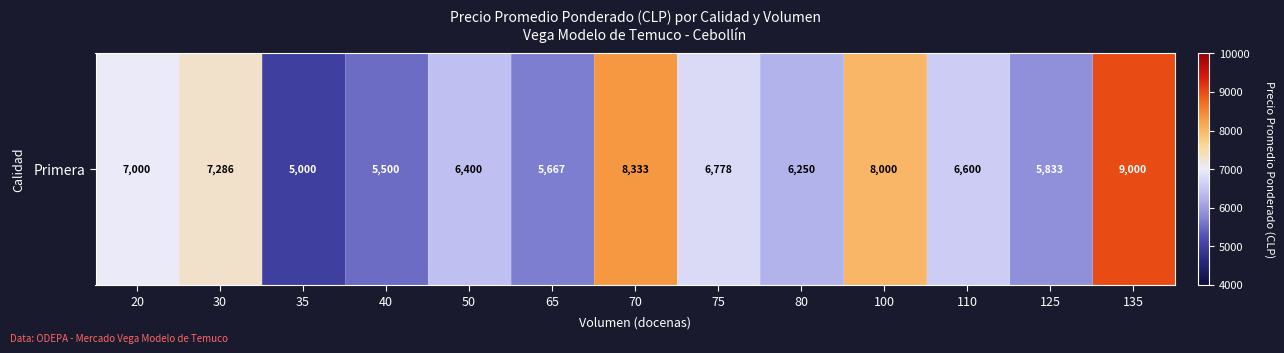

What is the average value?

6742